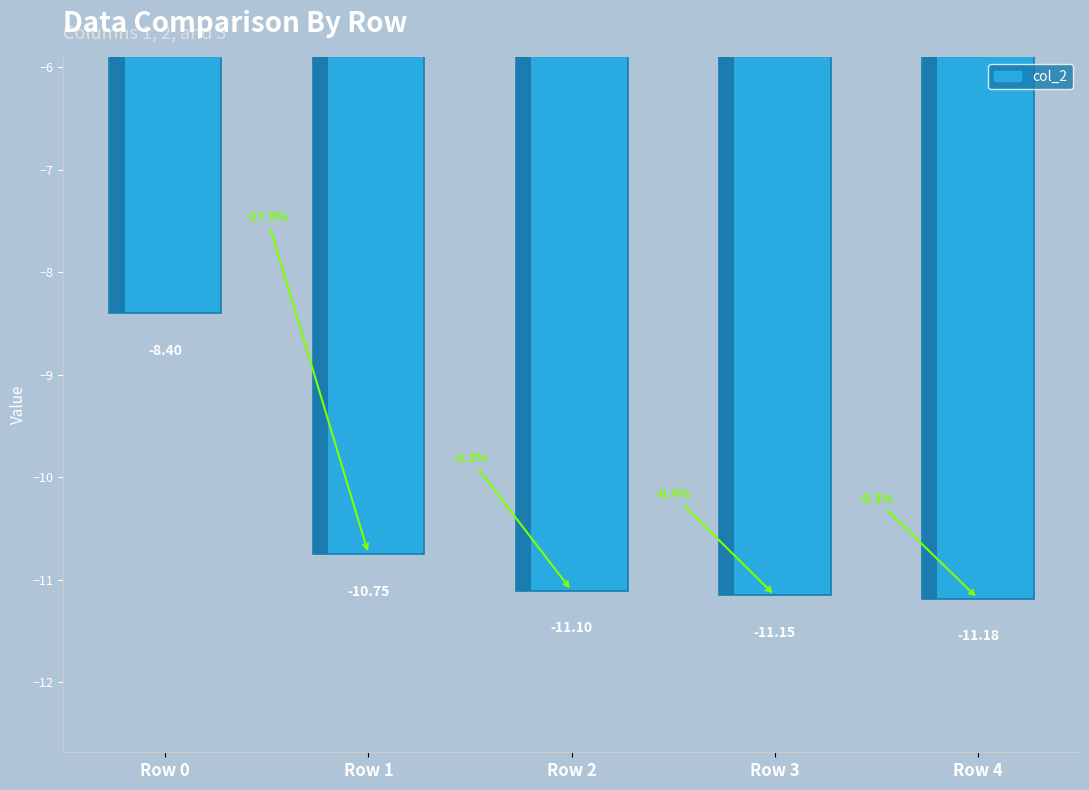

What is the smallest value displayed?

-11.2